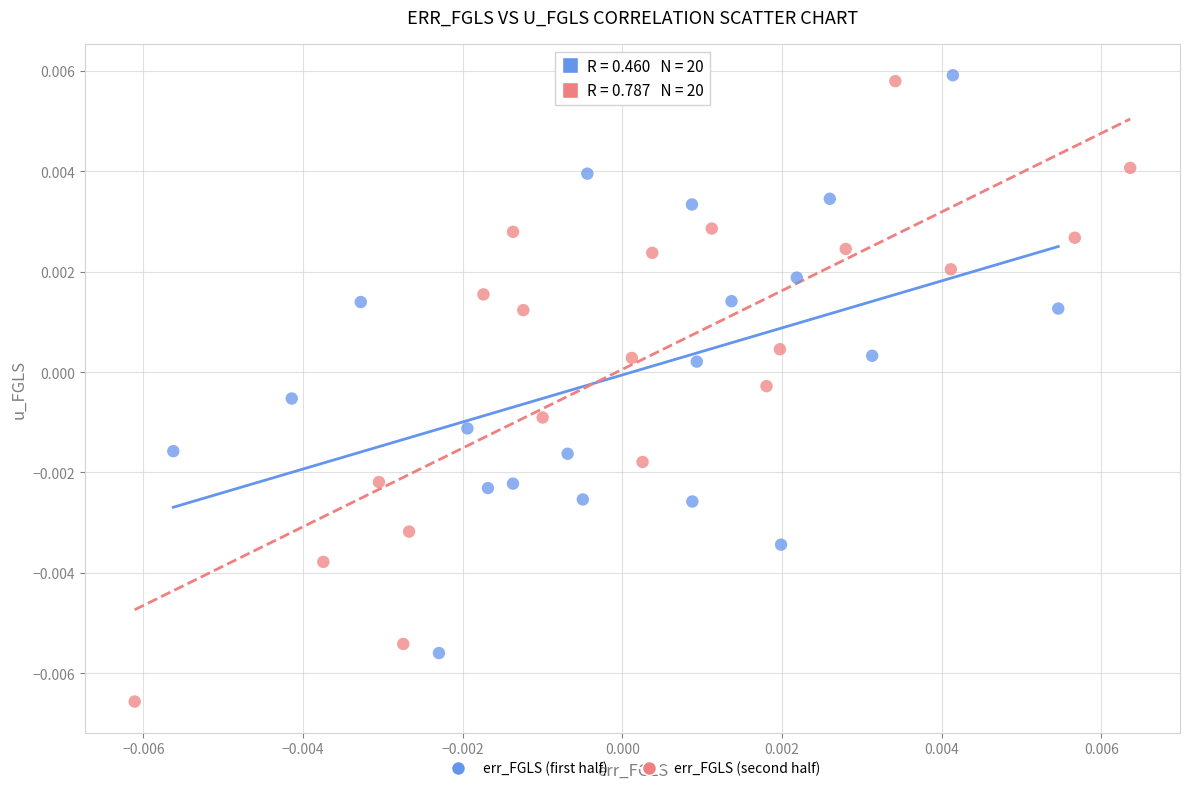

Which series reaches the maximum Y coordinate?

err_FGLS (first half)